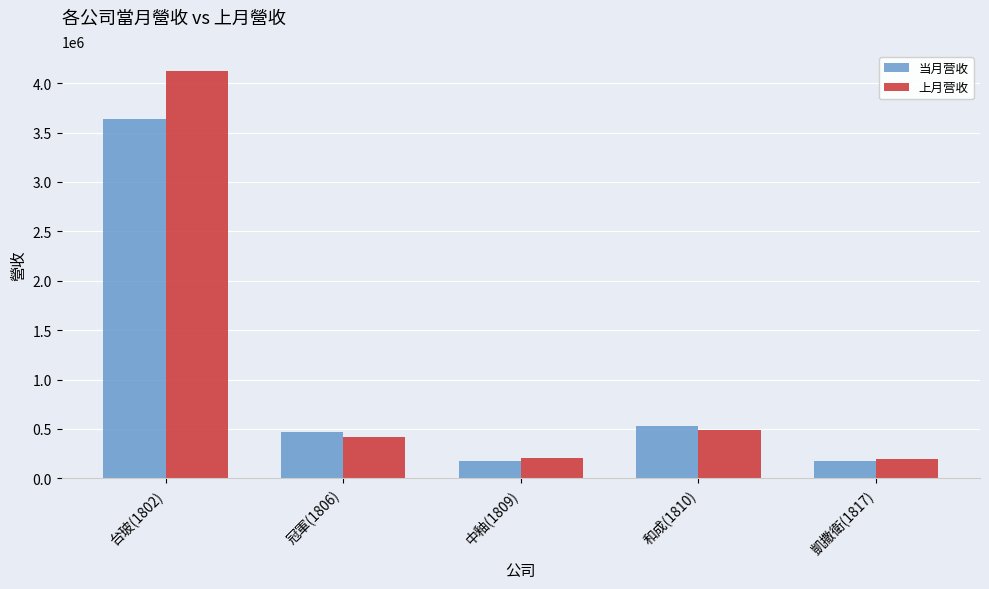

True or false: 上月营收 has a value of 205976 at 中釉(1809).

True